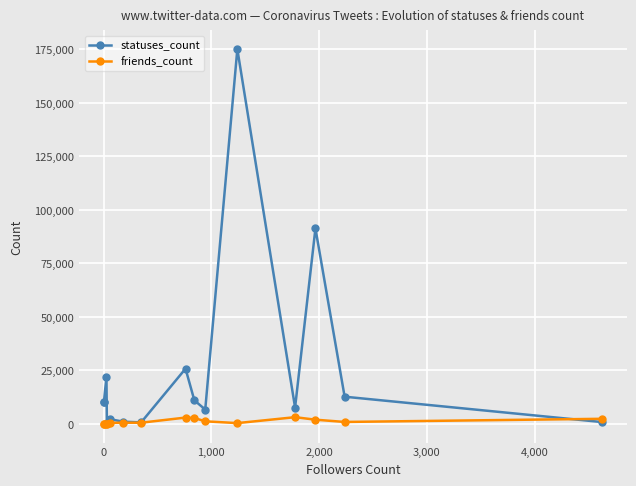

What is the value of the friends_count point at the 15th from the left?

2354